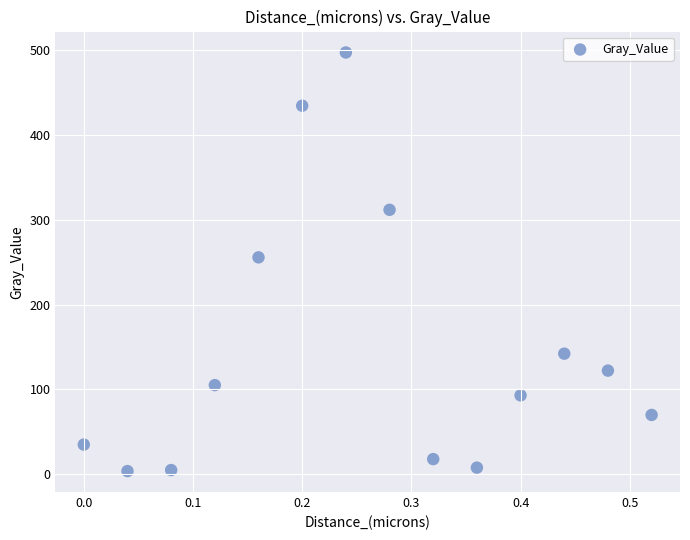

What is the range of Y values (max minus min)?

493.8